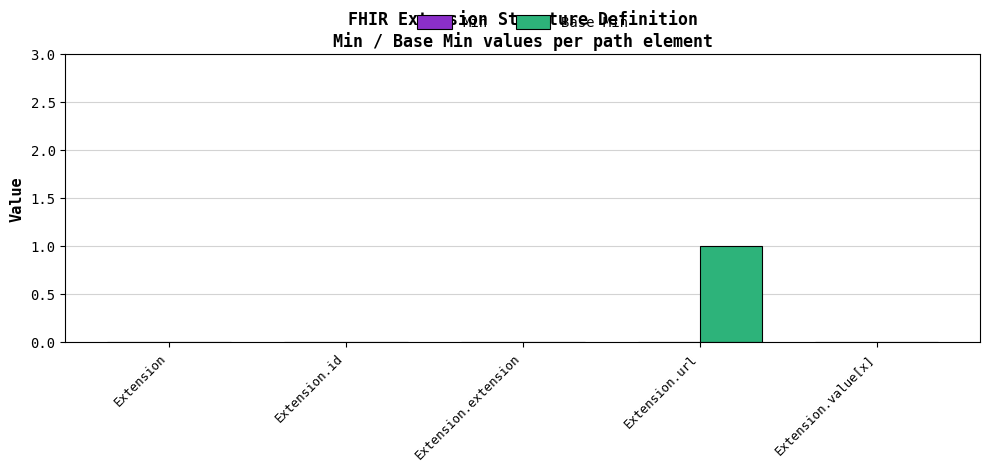

Are the bars horizontal?

No